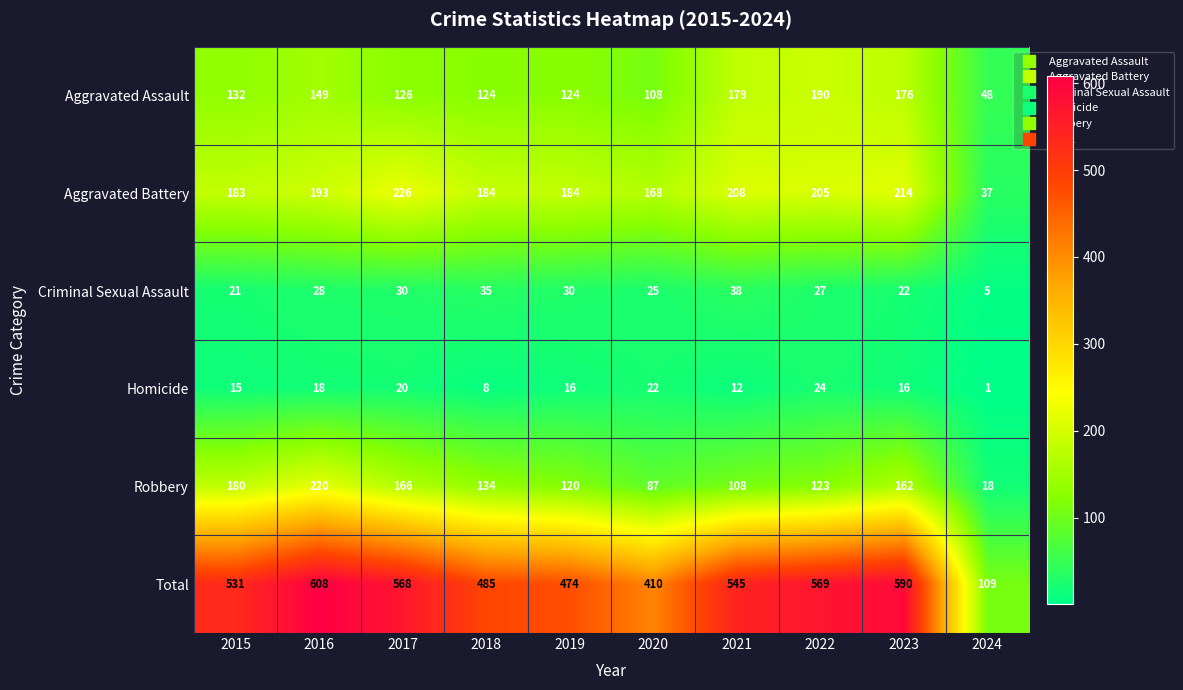

Count the number of categories in the chart.

10